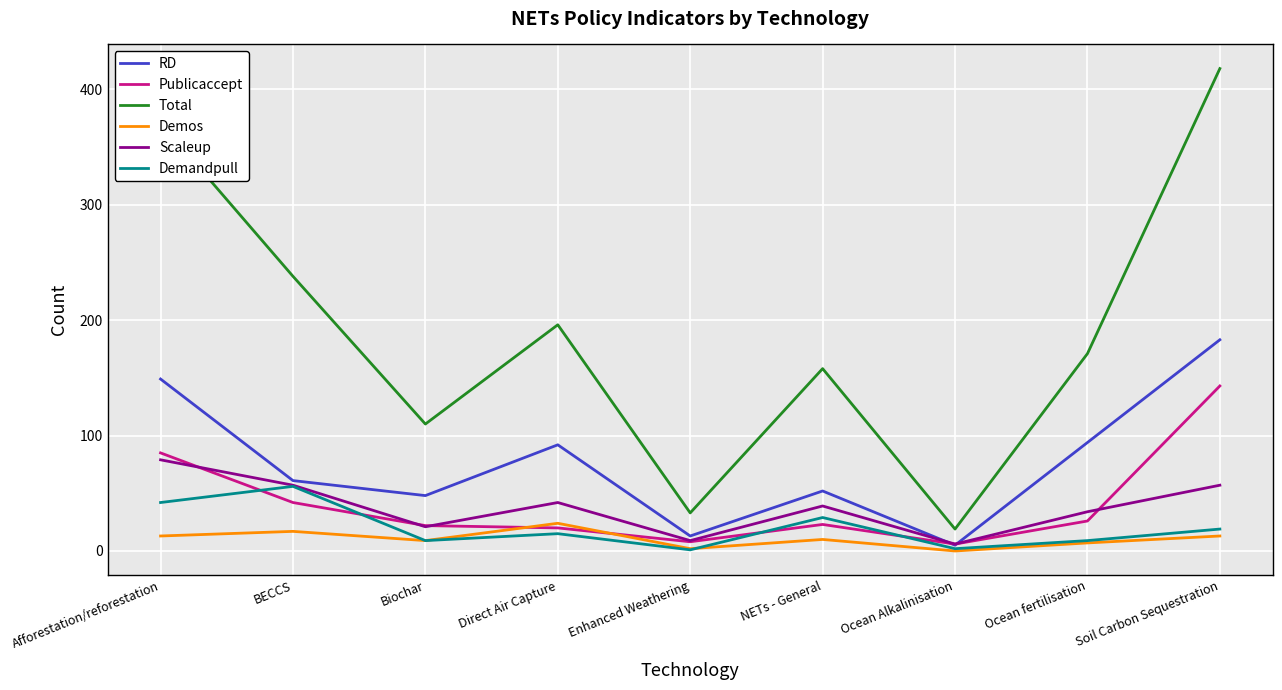

The Demos series shows 15 at Ocean Alkalinisation. True or false?

False